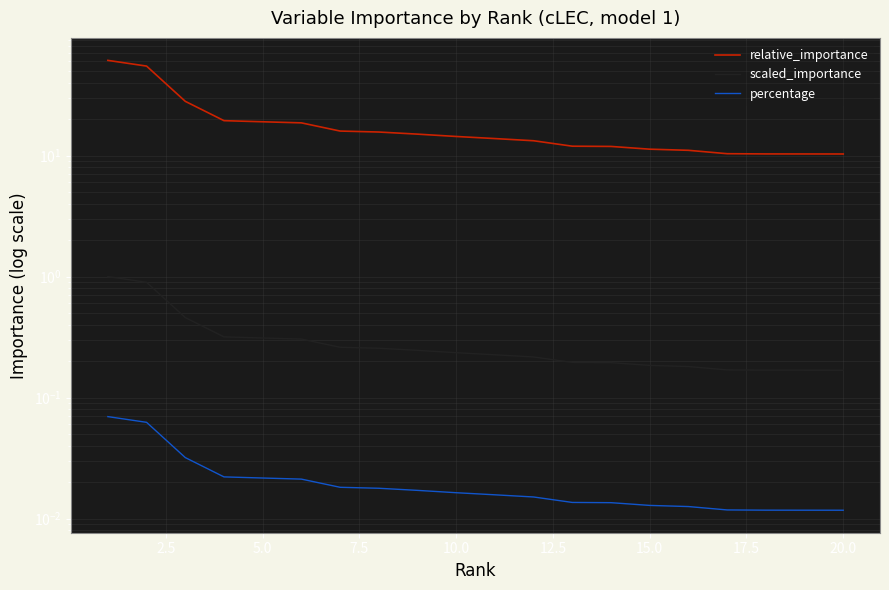

True or false: scaled_importance has more than 1 points higher than both neighbors.

False